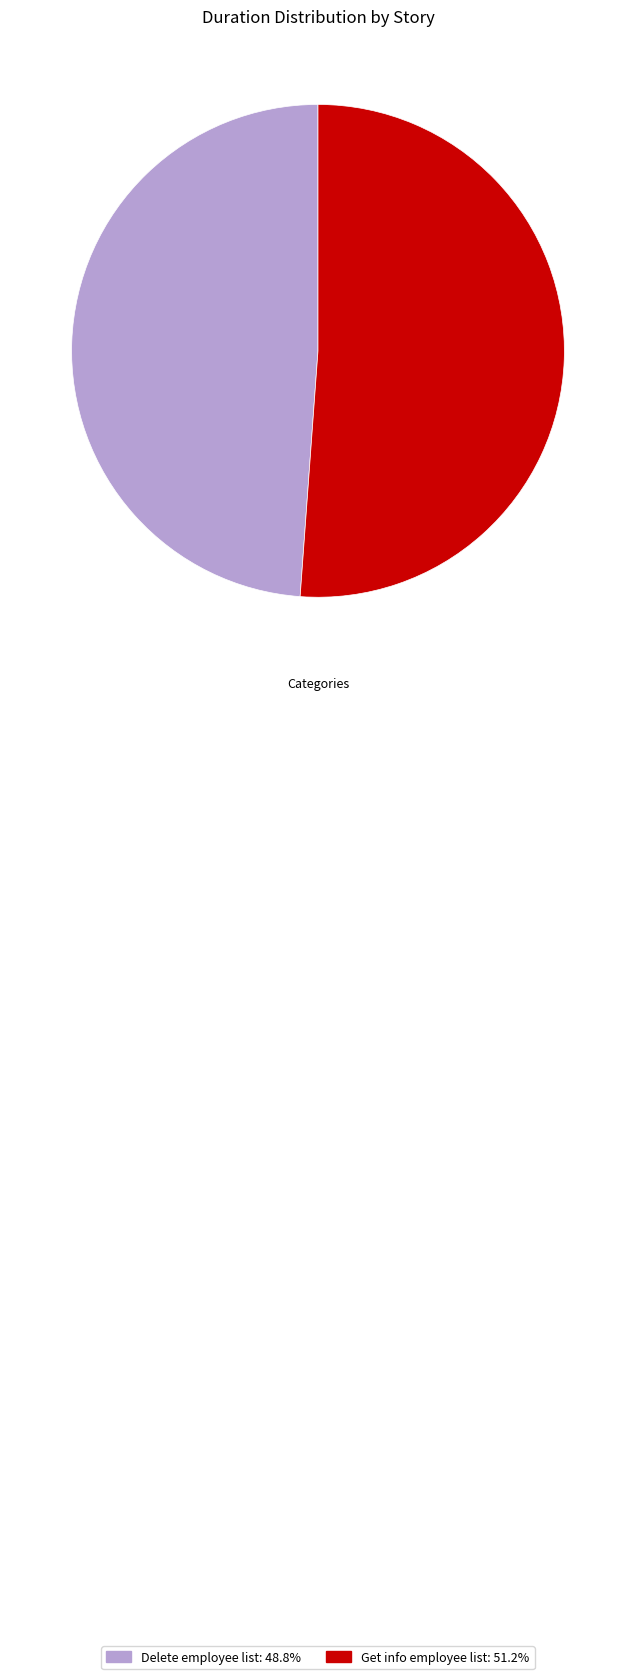

Approximately how many times larger is the value at Delete employee list: 48.8% compared to Get info employee list: 51.2%?

1.0